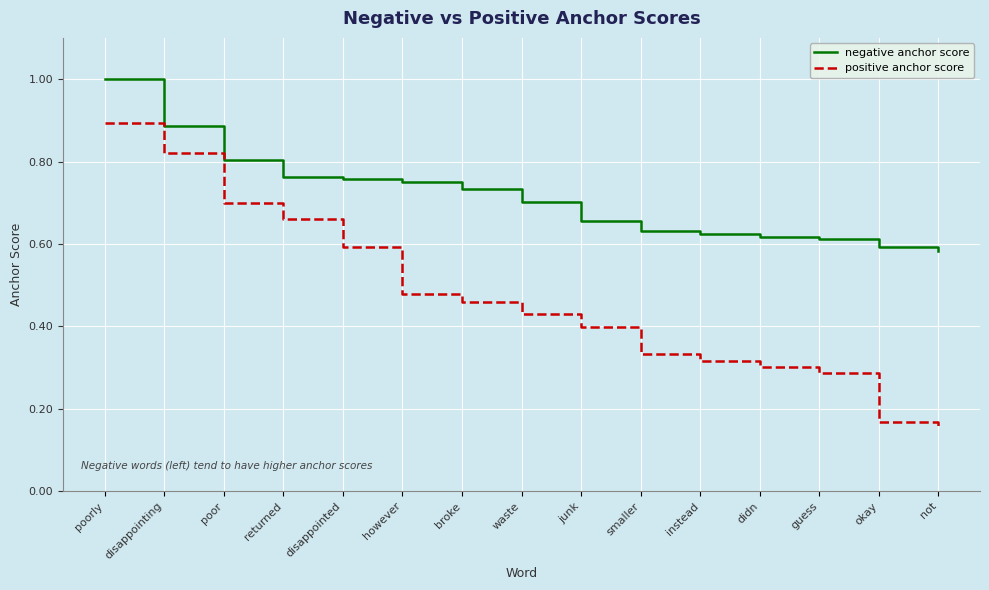

Between disappointed and didn, which series saw the biggest shift?

positive anchor score